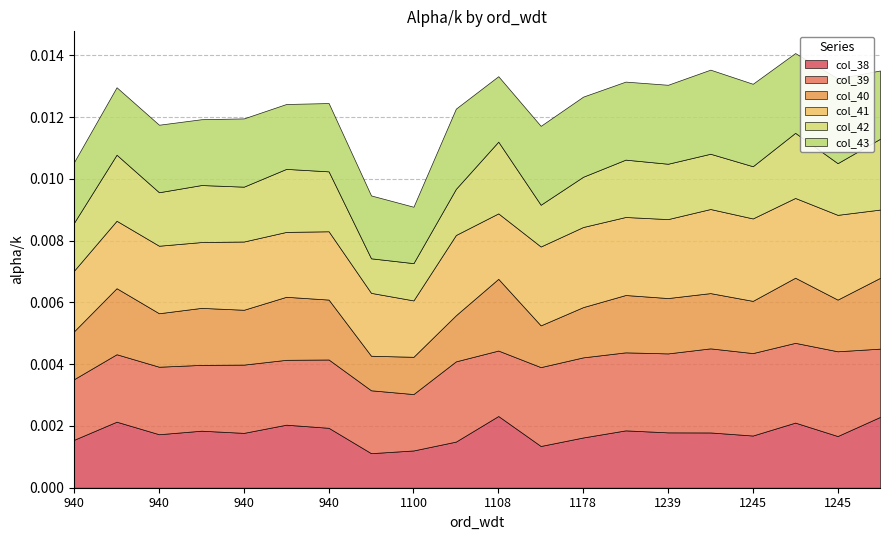

True or false: col_39 and col_43 intersect in this chart.

False